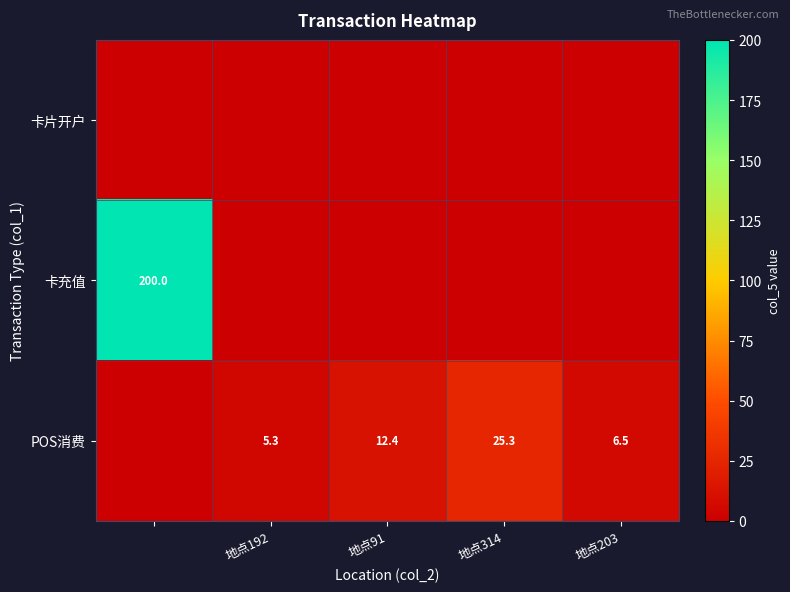

Count the number of data series in this chart.

3